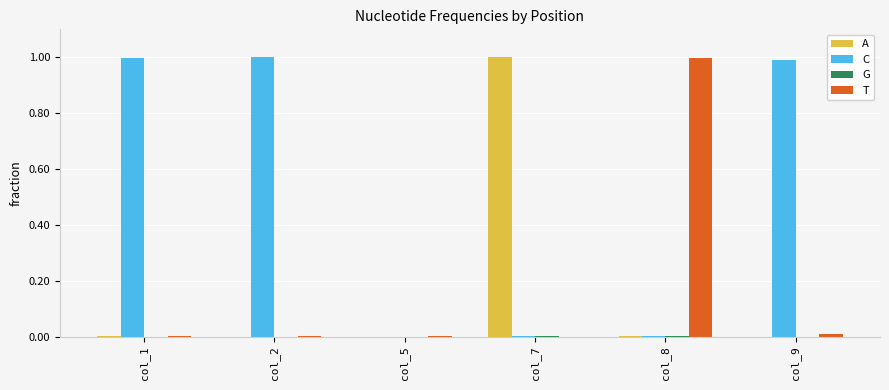

Are the bars grouped side by side (vs. stacked)?

Yes